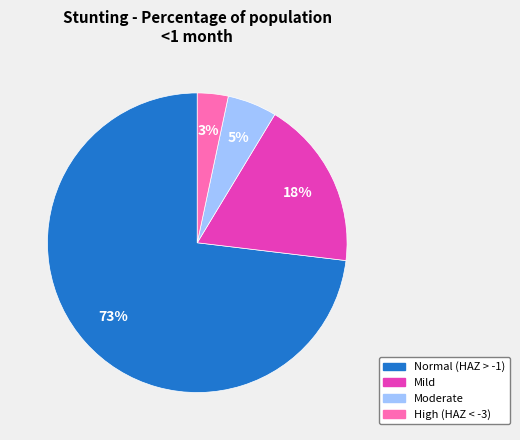

Which slice is the smallest?

High (HAZ < -3)